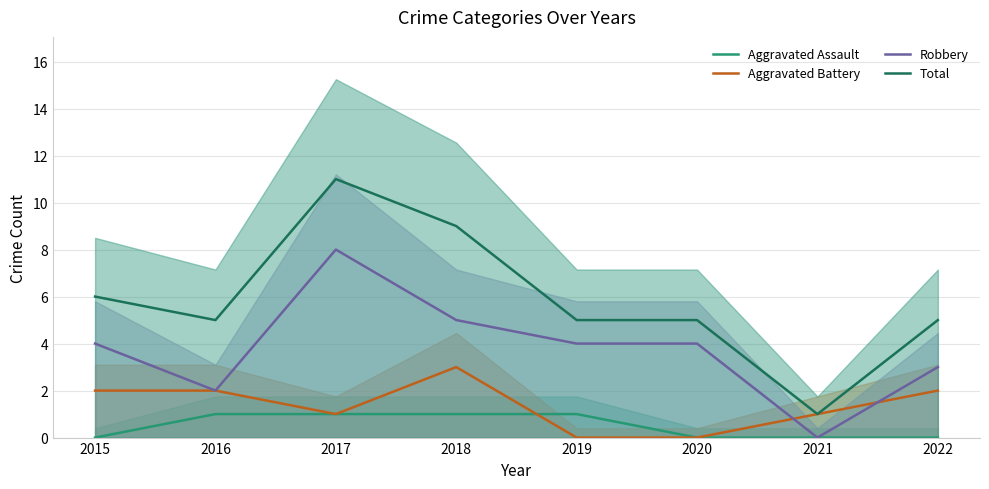

How many lines are shown in the chart?

4